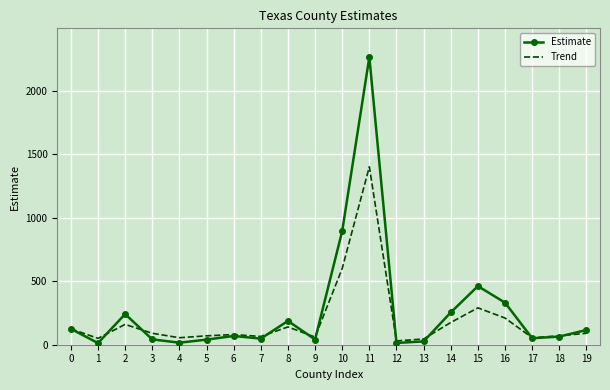

Rank the series by their maximum value, from highest to lowest.

Estimate, Trend